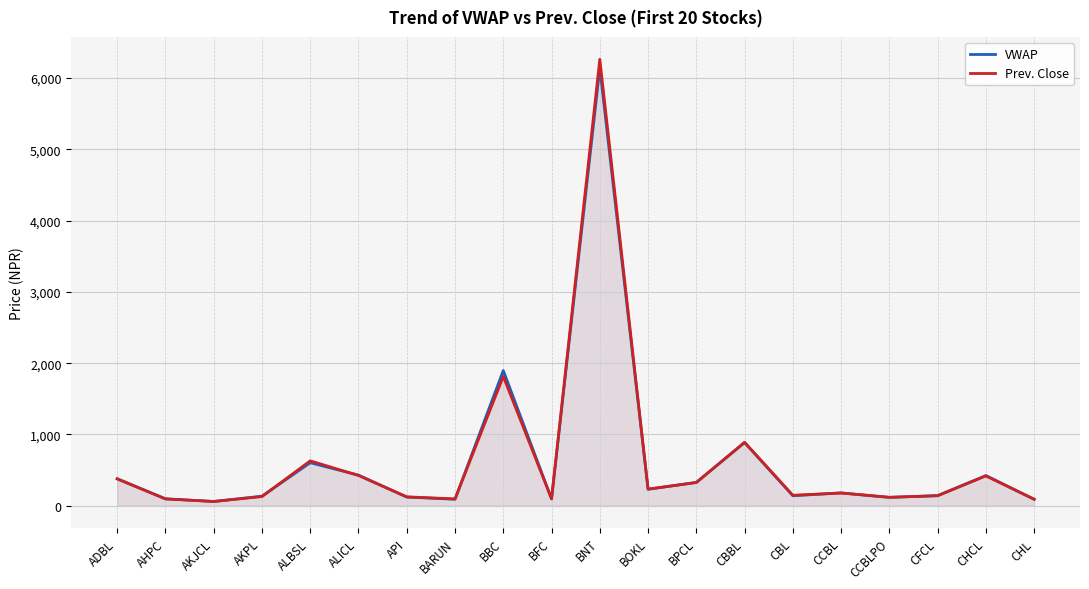

Reading right to left, list all the values displayed in this chart.

VWAP: 90.0	422.9	140.5	116.0	178.8	139.4	885.3	326.6	231.0	6143.0	95.1	1896.7	90.4	120.8	428.7	602.7	133.2	58.9	96.4	378.0
Prev. Close: 90.0	418.0	140.0	118.0	178.0	146.0	890.0	325.0	232.0	6265.0	97.0	1813.0	95.0	124.0	424.0	629.0	128.0	59.0	95.0	376.0